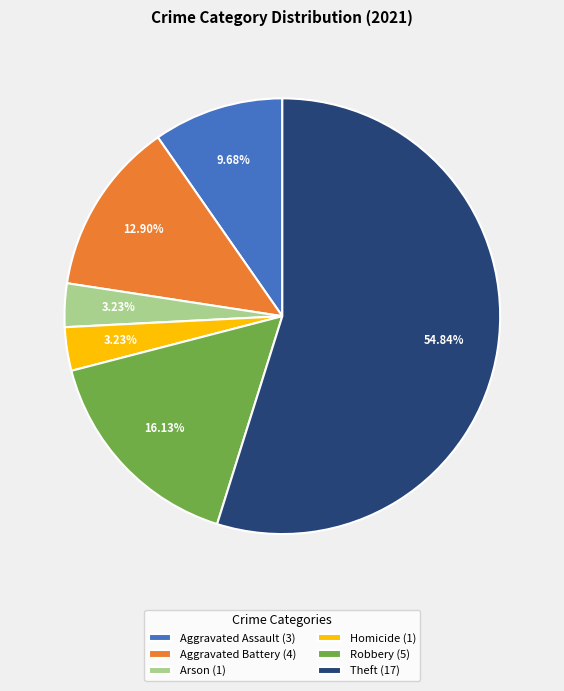

Approximately how many times larger is the value at Homicide (1) compared to Arson (1)?

1.0